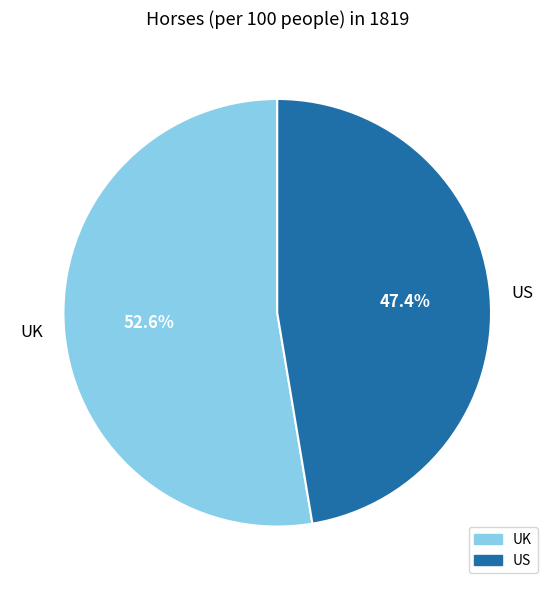

To the nearest percent, what percentage of the pie is US?

47%